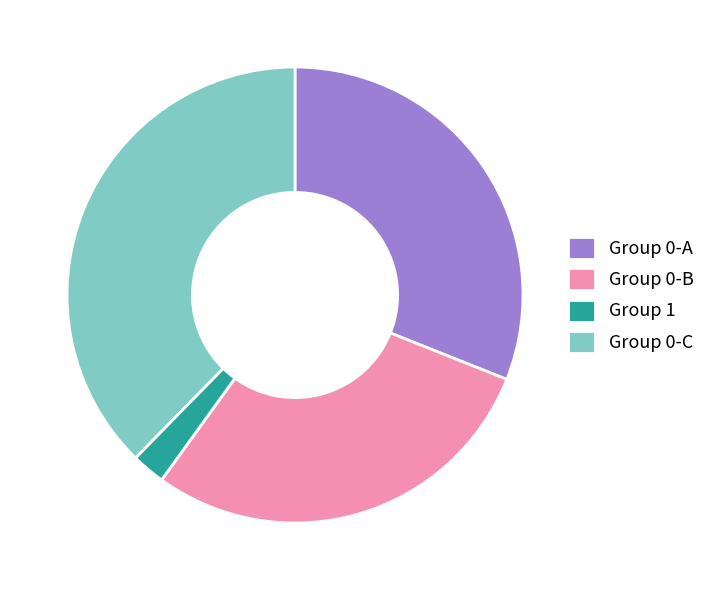

Count the number of slices in the pie.

4